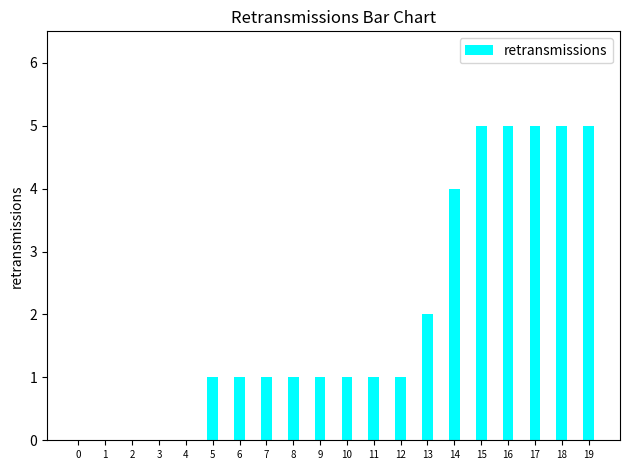

What is the sum of all values?

39